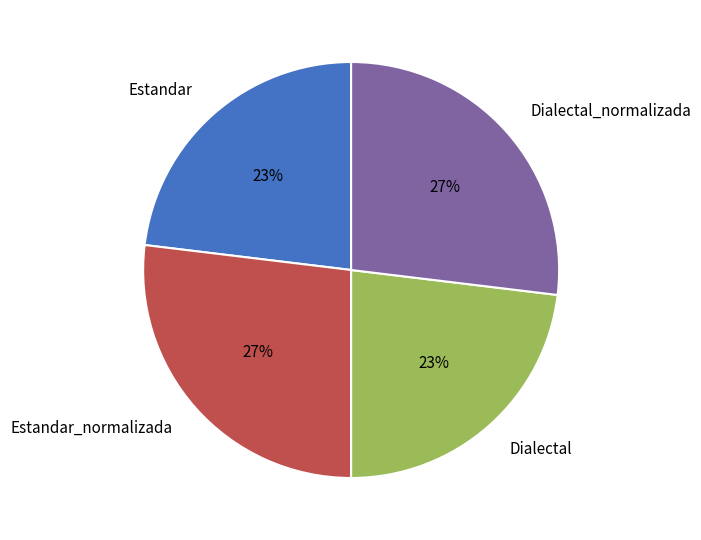

Is there a majority slice in this chart?

No